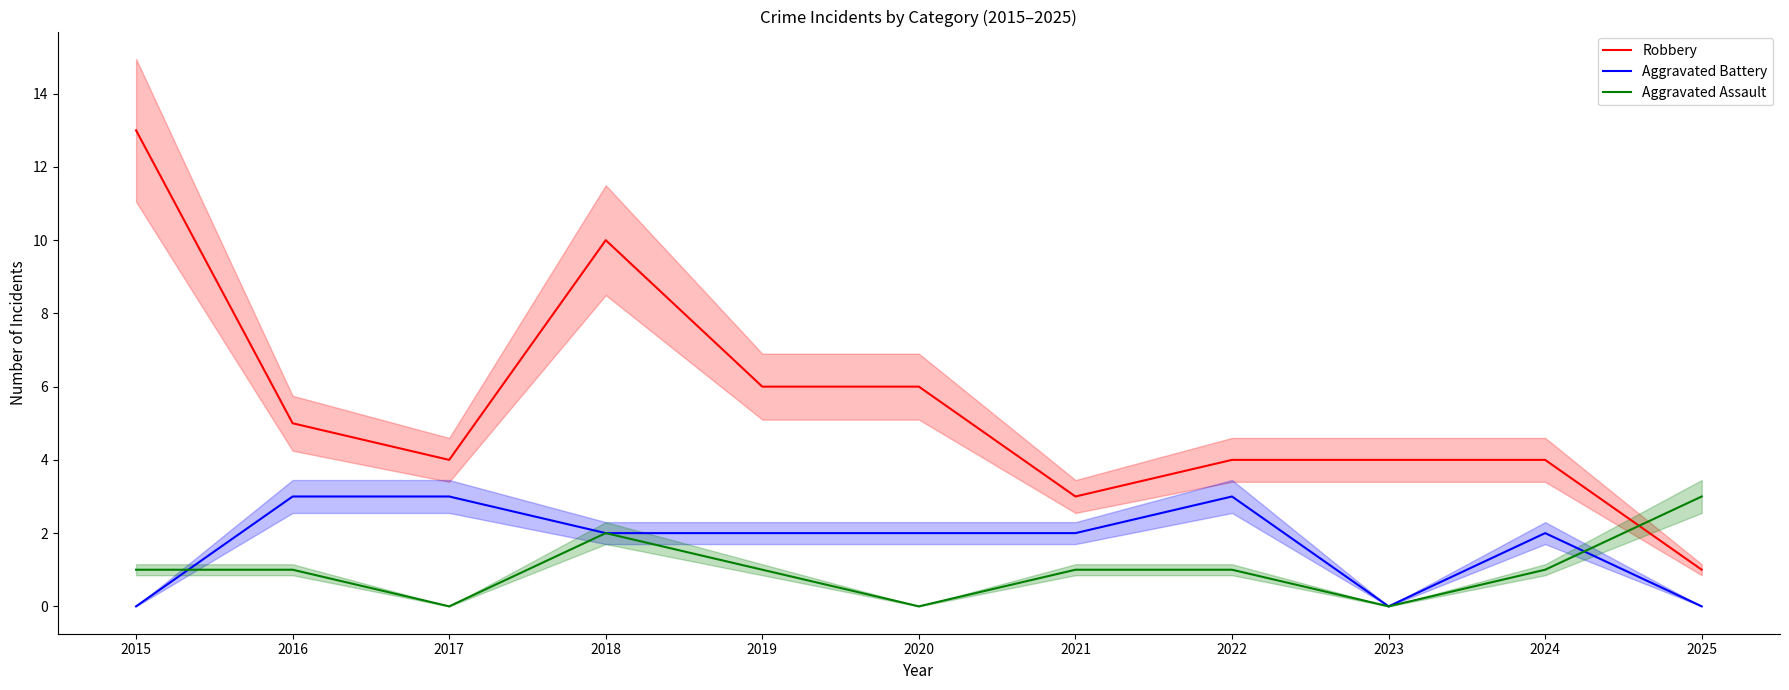

How many times do Aggravated Assault and Robbery cross each other?

1